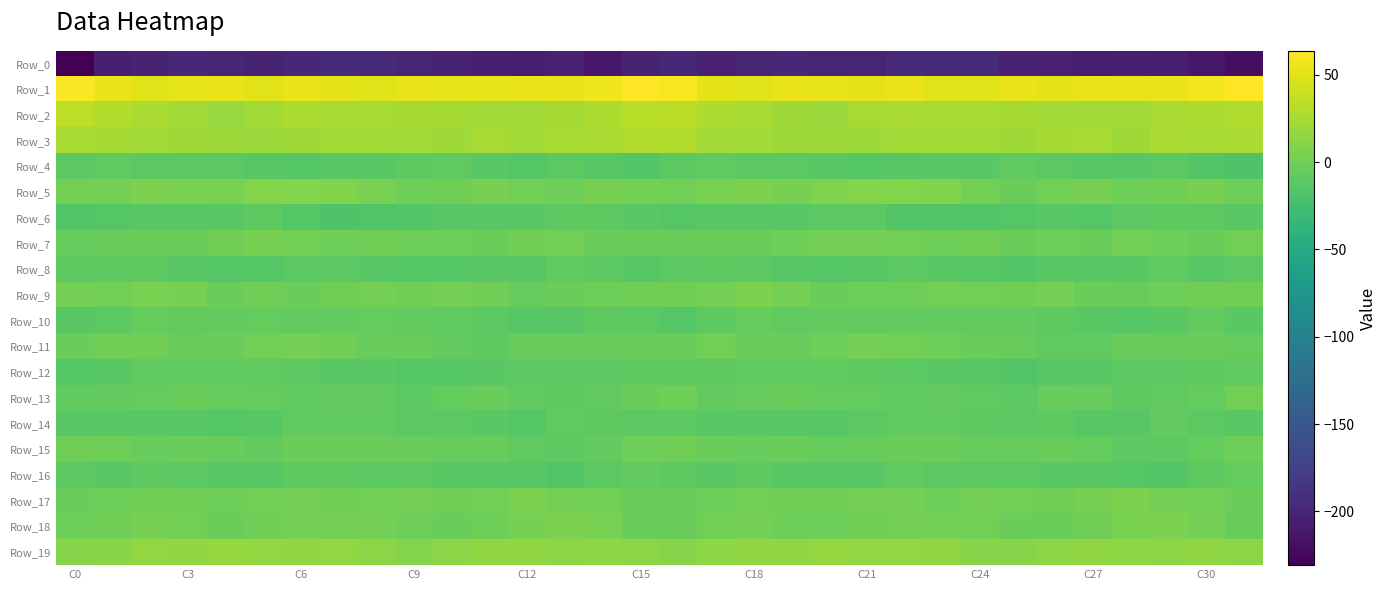

Which series has the largest range (max minus min)?

Row_0